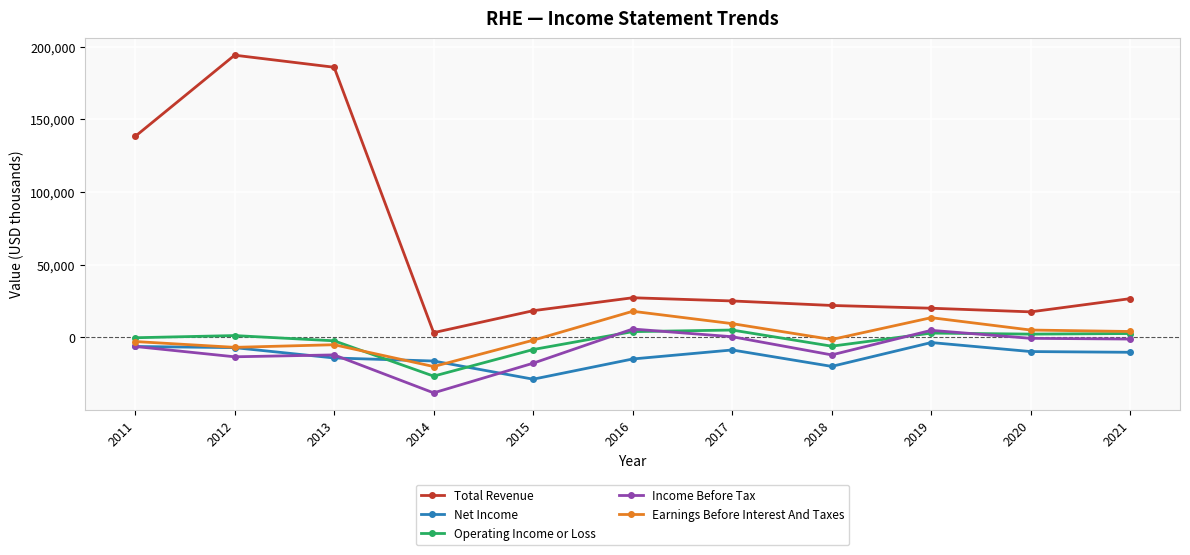

True or false: Earnings Before Interest And Taxes has a value of 18000 at 2016.

True